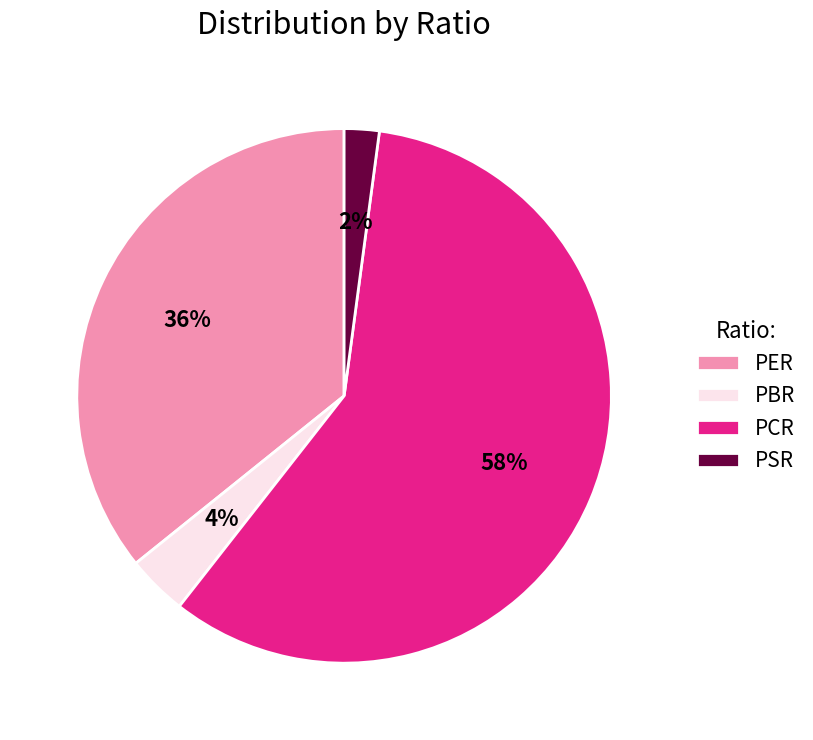

Do PBR and PER together represent more than half of the pie?

No